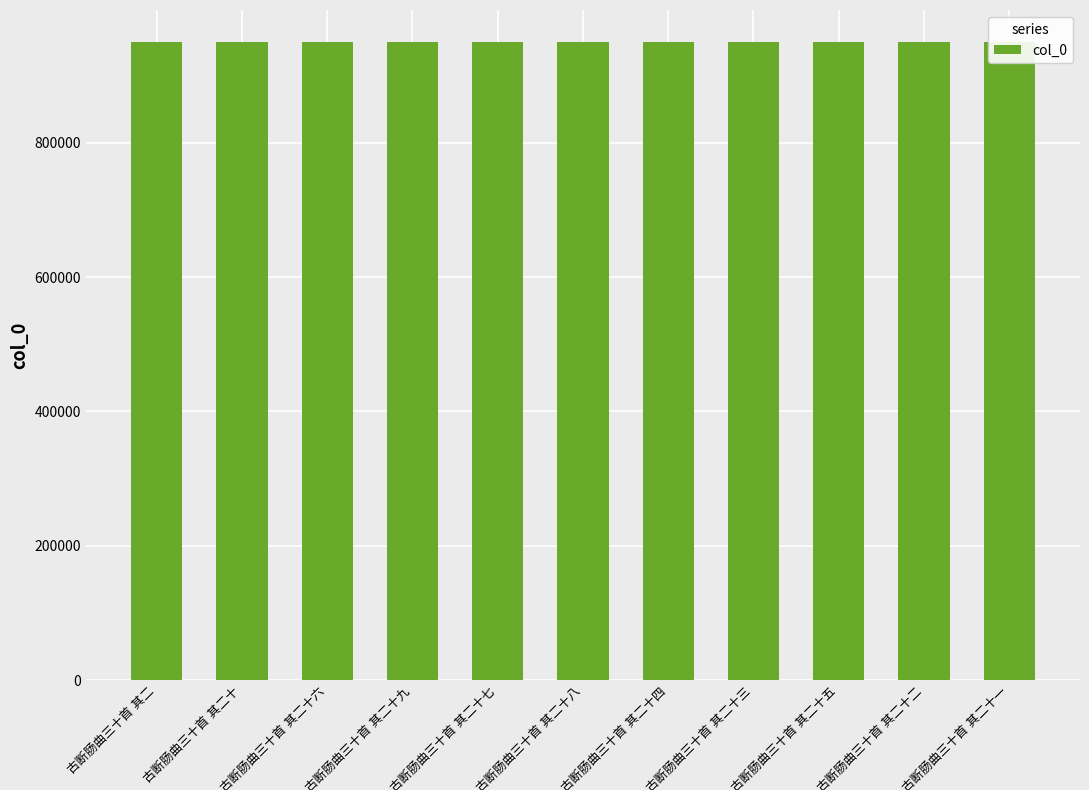

What is the greatest value displayed?

950082